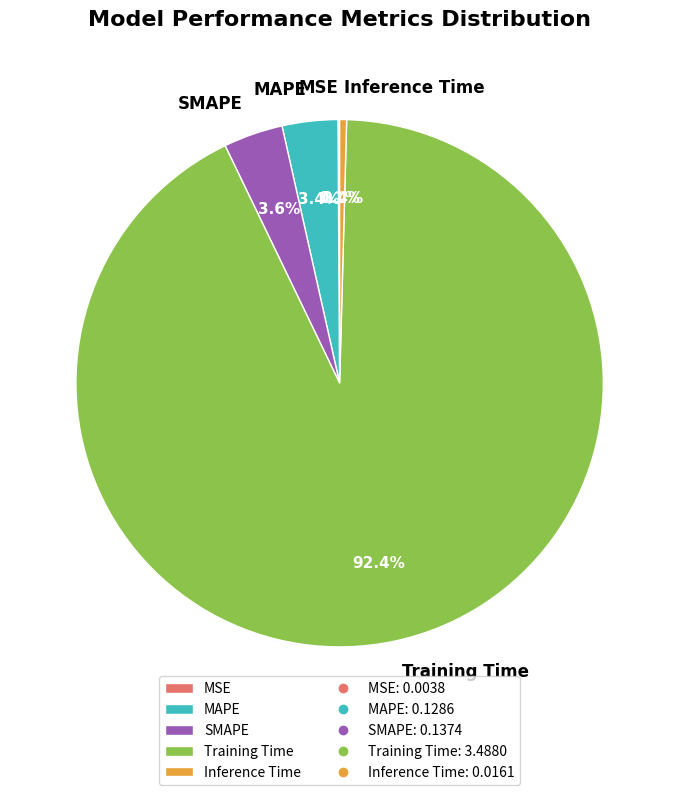

Which has a higher value, Training Time or Inference Time?

Training Time